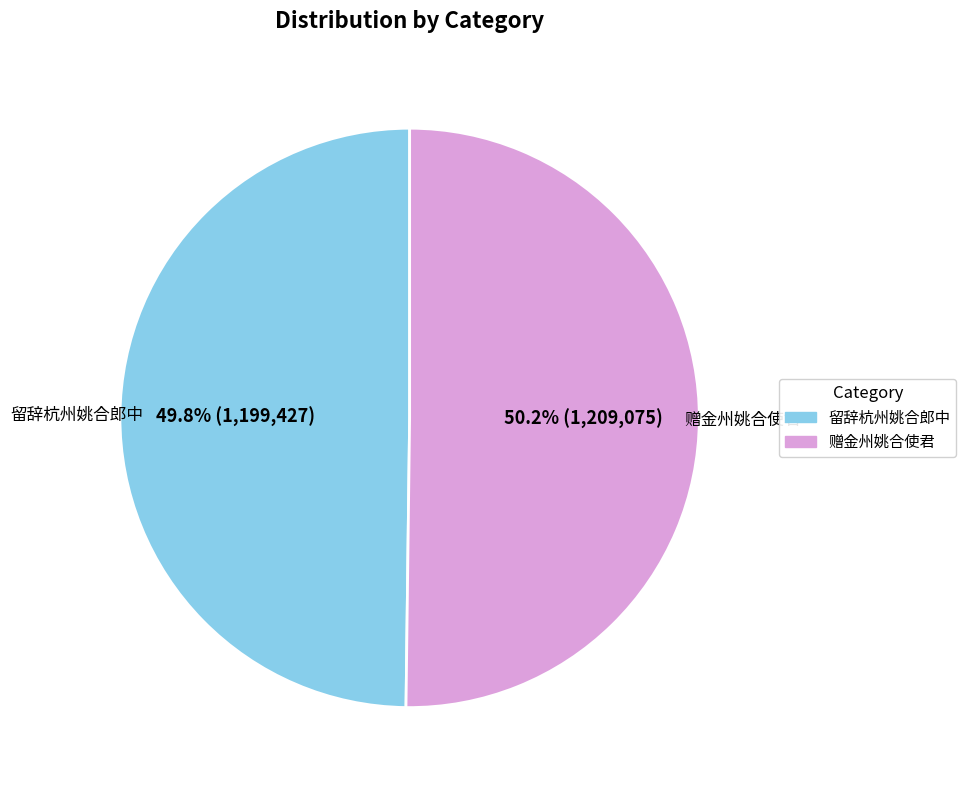

Does any single category account for the majority?

Yes